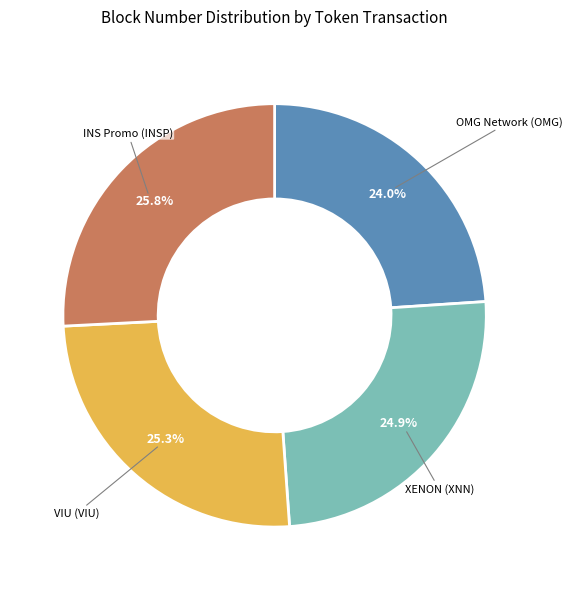

Does any single category account for the majority?

No